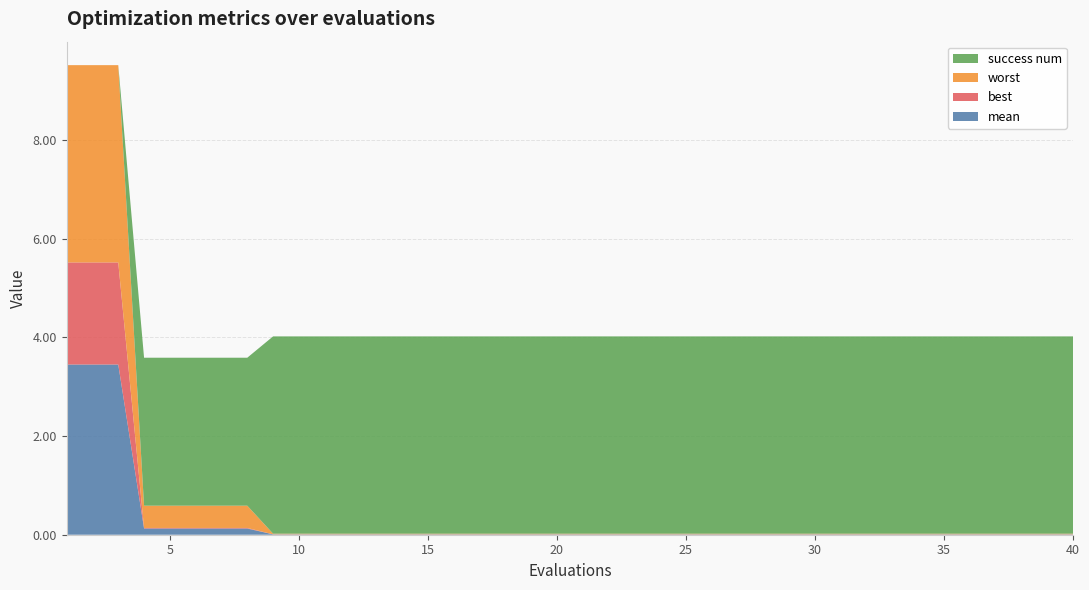

Reading left to right, list all the values displayed in this chart.

mean: 3.5	3.5	3.5	0.1	0.1	0.1	0.1	0.1	0.0	0.0	0.0	0.0	0.0	0.0	0.0	0.0	0.0	0.0	0.0	0.0	0.0	0.0	0.0	0.0	0.0	0.0	0.0	0.0	0.0	0.0	0.0	0.0	0.0	0.0	0.0	0.0	0.0	0.0	0.0	0.0
best: 2.1	2.1	2.1	0.0	0.0	0.0	0.0	0.0	0.0	0.0	0.0	0.0	0.0	0.0	0.0	0.0	0.0	0.0	0.0	0.0	0.0	0.0	0.0	0.0	0.0	0.0	0.0	0.0	0.0	0.0	0.0	0.0	0.0	0.0	0.0	0.0	0.0	0.0	0.0	0.0
worst: 4.0	4.0	4.0	0.5	0.5	0.5	0.5	0.5	0.0	0.0	0.0	0.0	0.0	0.0	0.0	0.0	0.0	0.0	0.0	0.0	0.0	0.0	0.0	0.0	0.0	0.0	0.0	0.0	0.0	0.0	0.0	0.0	0.0	0.0	0.0	0.0	0.0	0.0	0.0	0.0
success num: 0.0	0.0	0.0	3.0	3.0	3.0	3.0	3.0	4.0	4.0	4.0	4.0	4.0	4.0	4.0	4.0	4.0	4.0	4.0	4.0	4.0	4.0	4.0	4.0	4.0	4.0	4.0	4.0	4.0	4.0	4.0	4.0	4.0	4.0	4.0	4.0	4.0	4.0	4.0	4.0